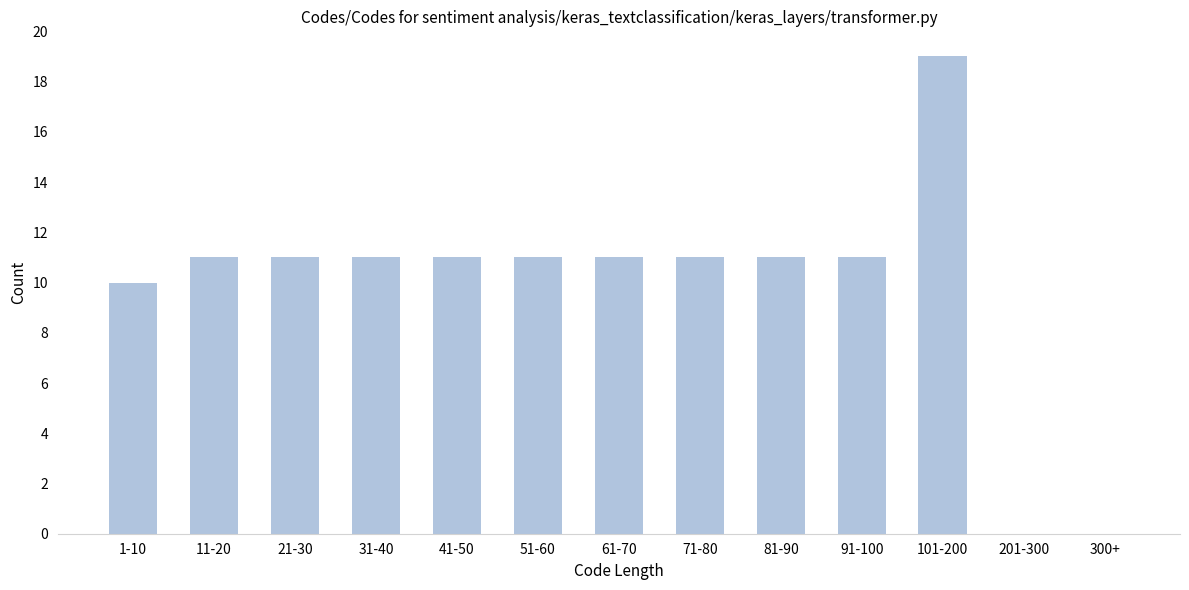

Reading left to right, list all the values displayed in this chart.

1-10=10	11-20=11	21-30=11	31-40=11	41-50=11	51-60=11	61-70=11	71-80=11	81-90=11	91-100=11	101-200=19	201-300=0	300+=0